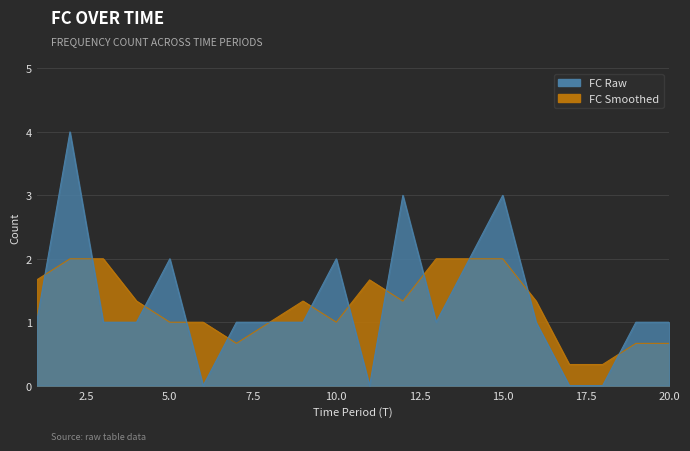

How many points are higher than both their immediate neighbors (excluding endpoints)?

5